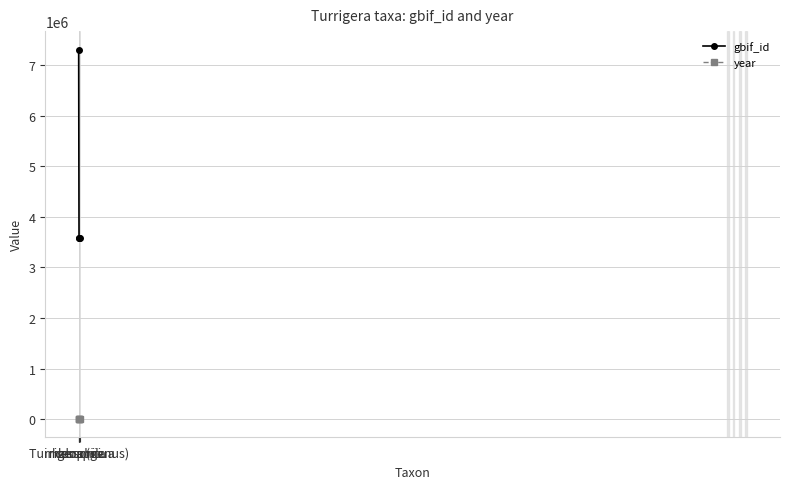

What is the difference between the maximum and minimum values in the year series?

51